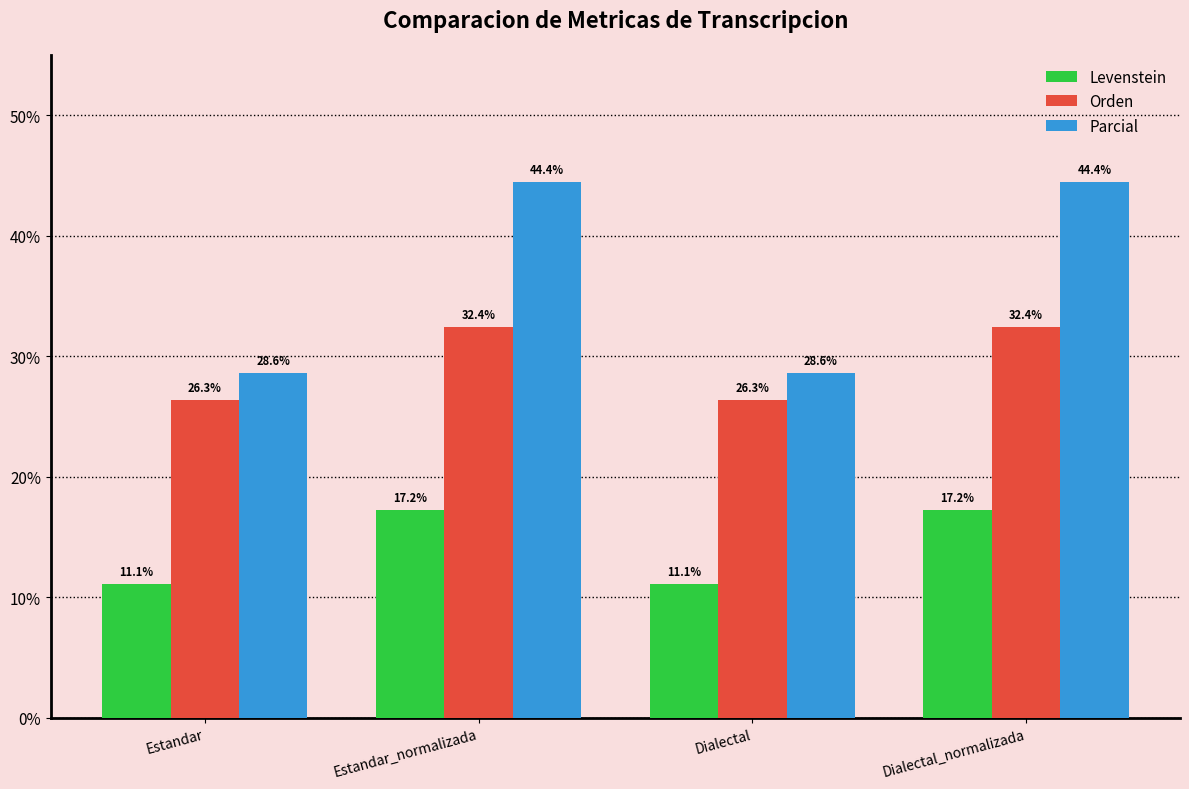

What is the sum of all Parcial values?

146.0